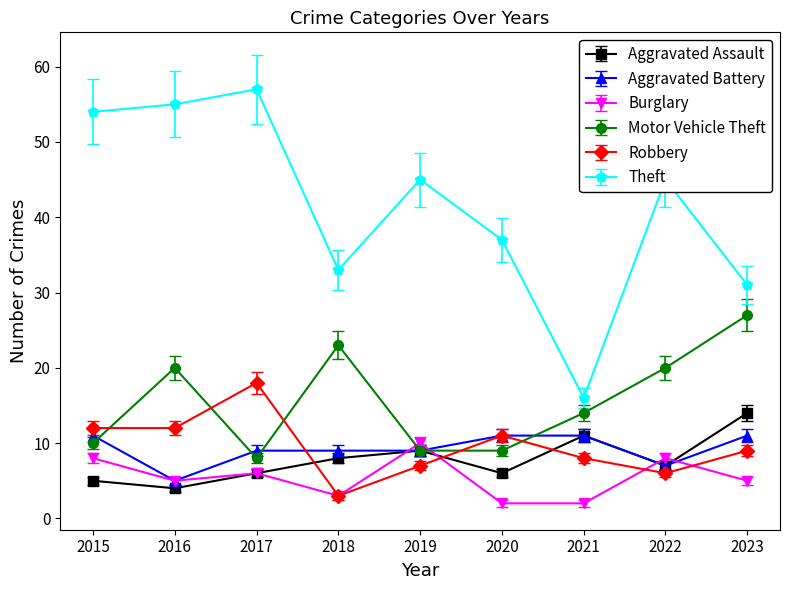

Which category has the lowest value in the Aggravated Assault series?

2016